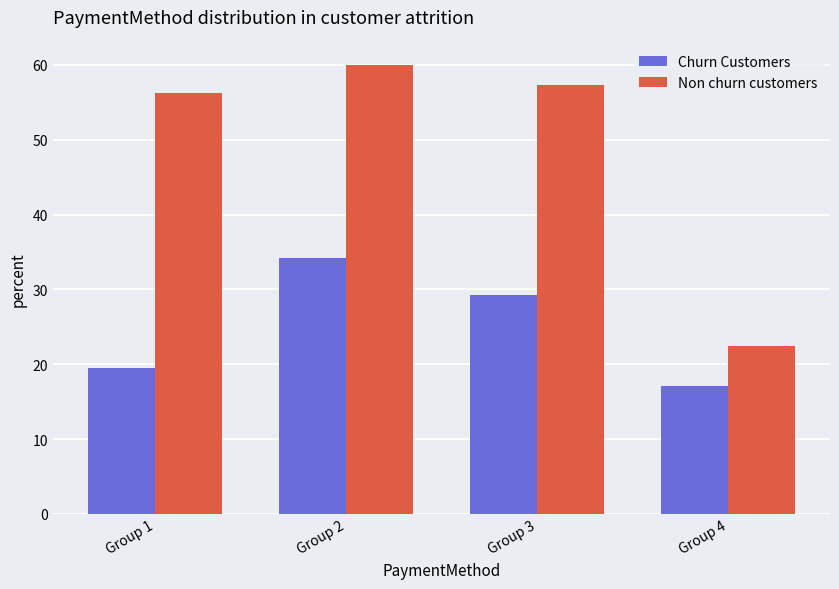

What is the value of the Non churn customers bar at the 2nd from the left?

60.0